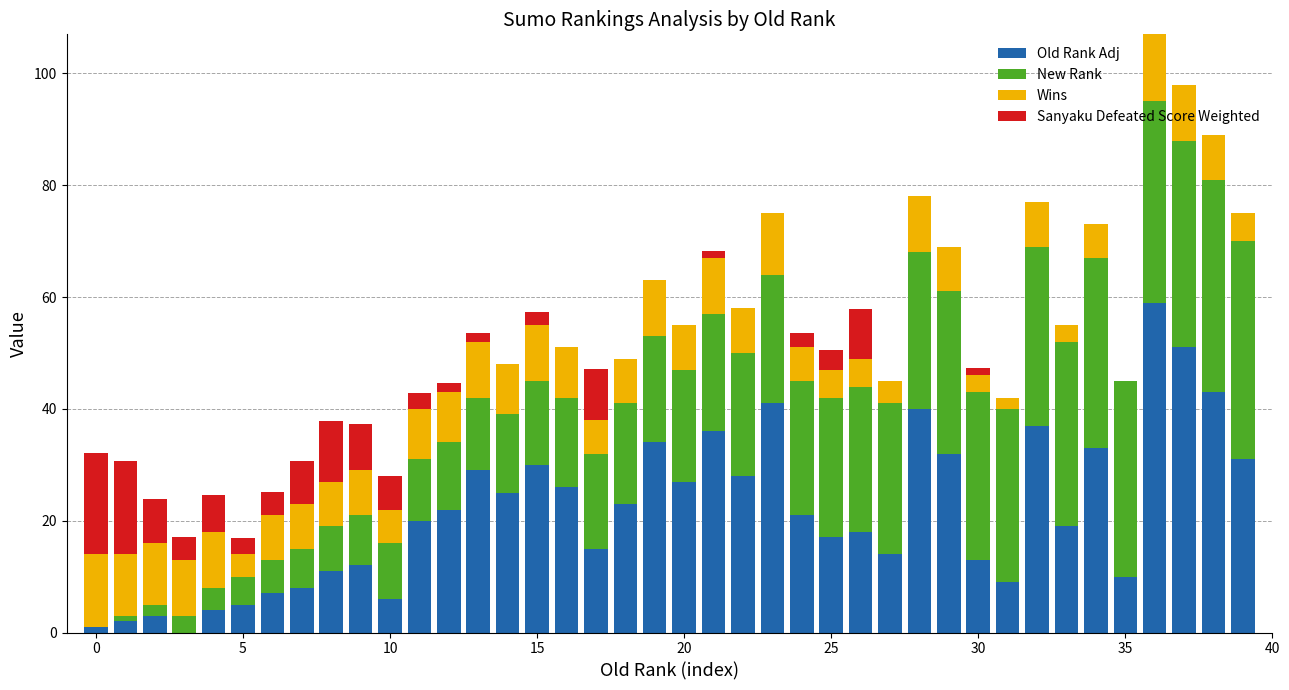

What is the sum of all Old Rank Adj values?

862.0